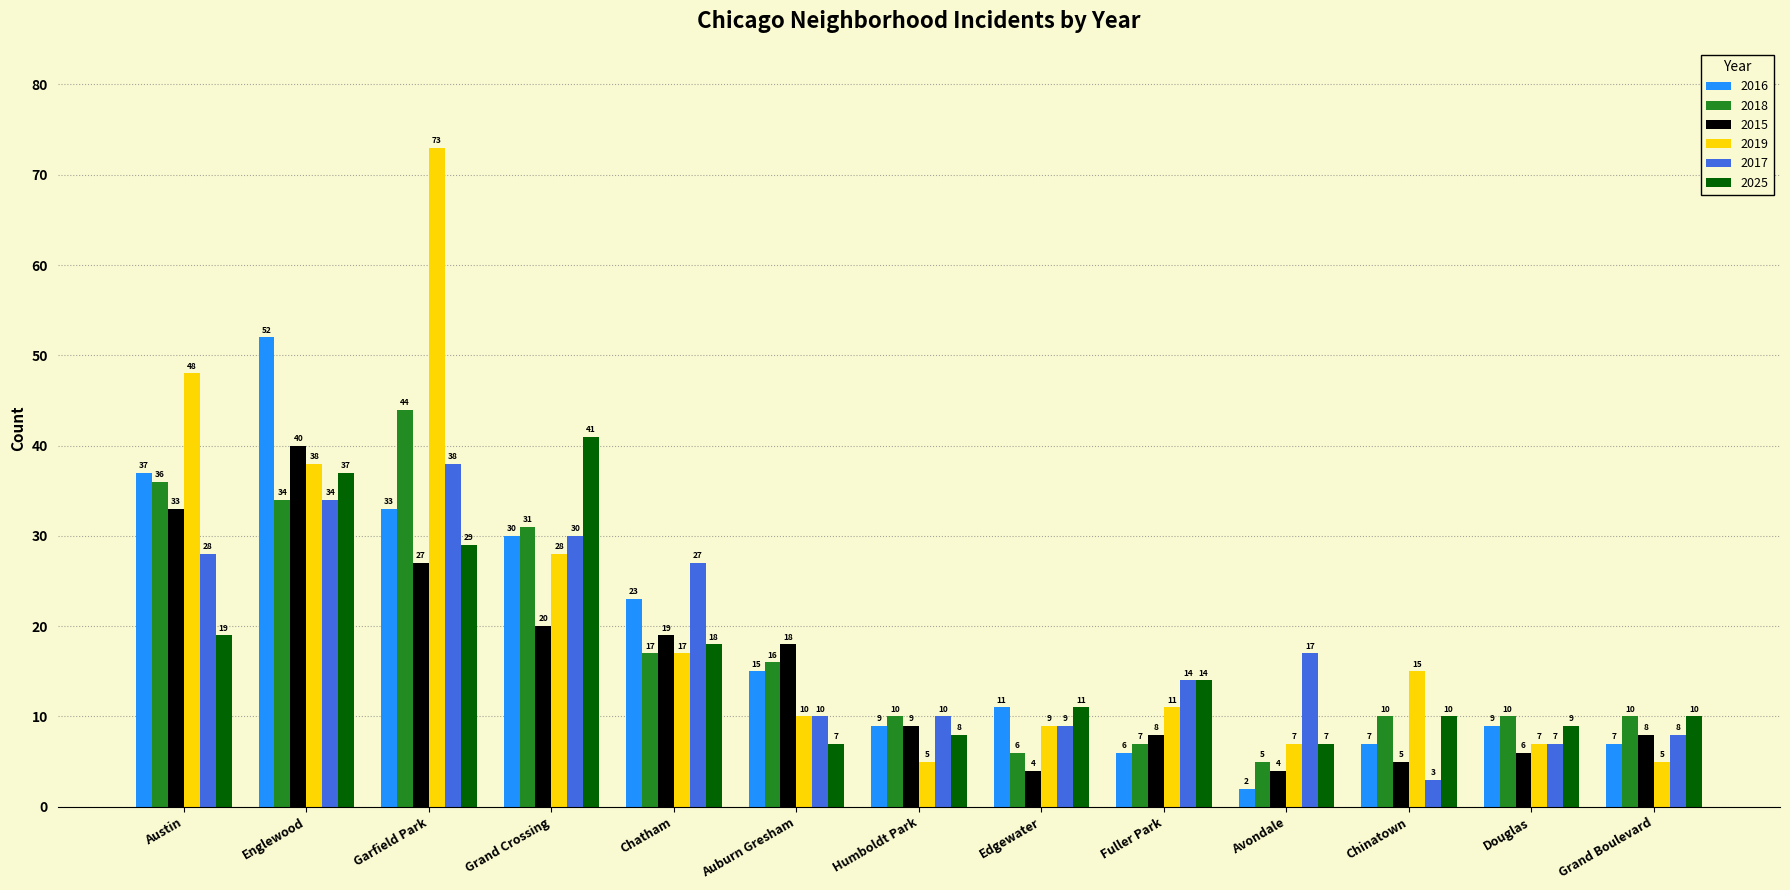

What is the value of the 2016 bar at the 5th from the left?

23